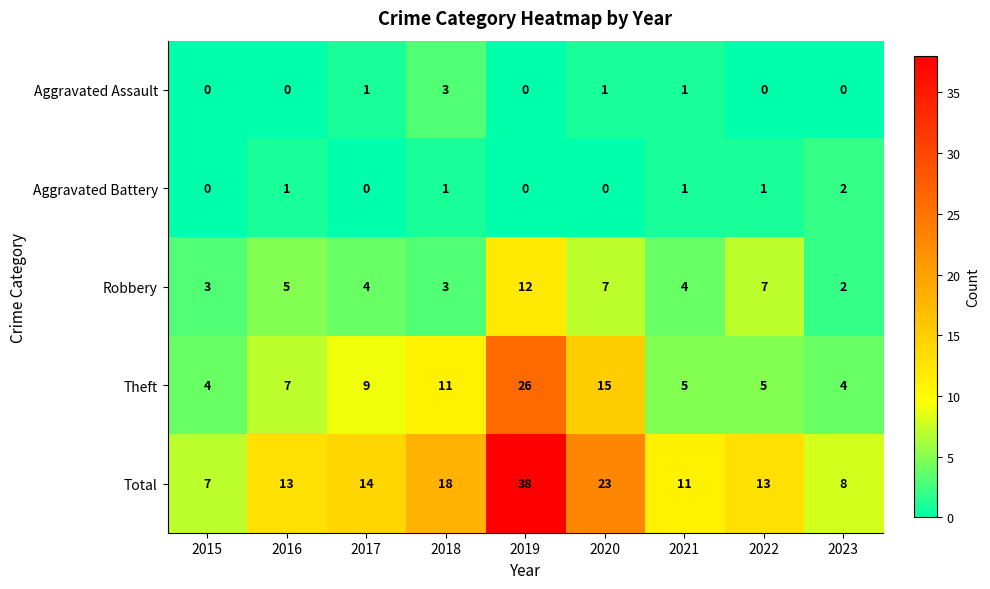

What is the total value across all series at 2016?

26